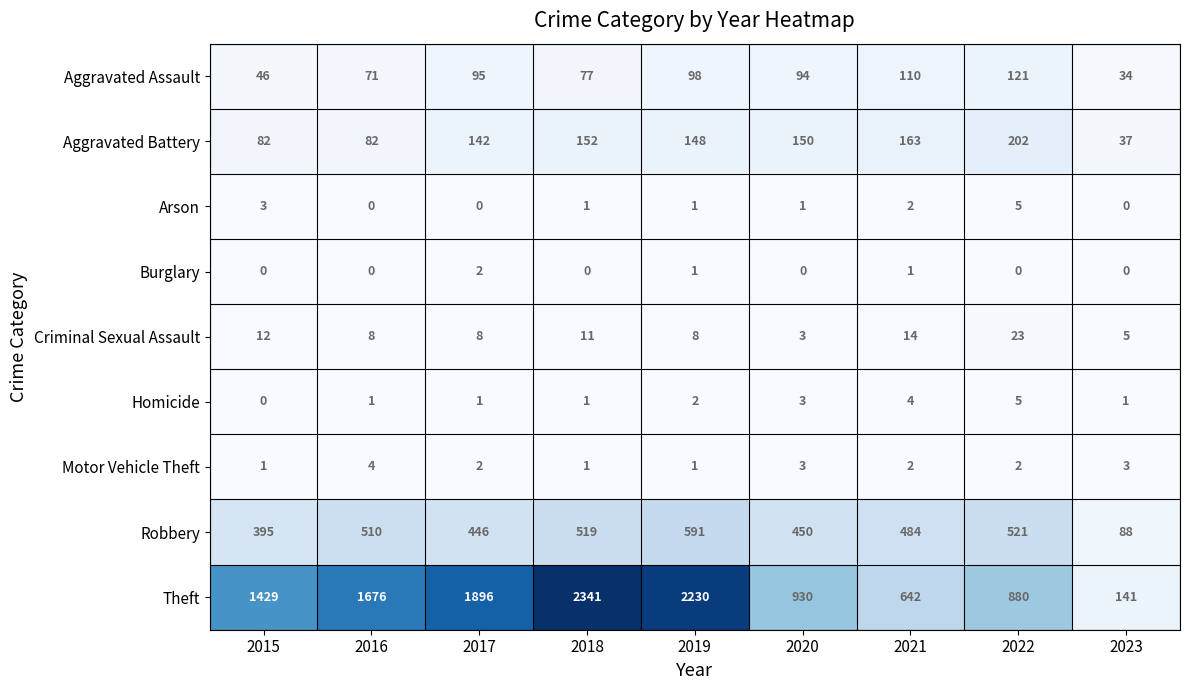

At how many categories does at least one series exceed 121?

9